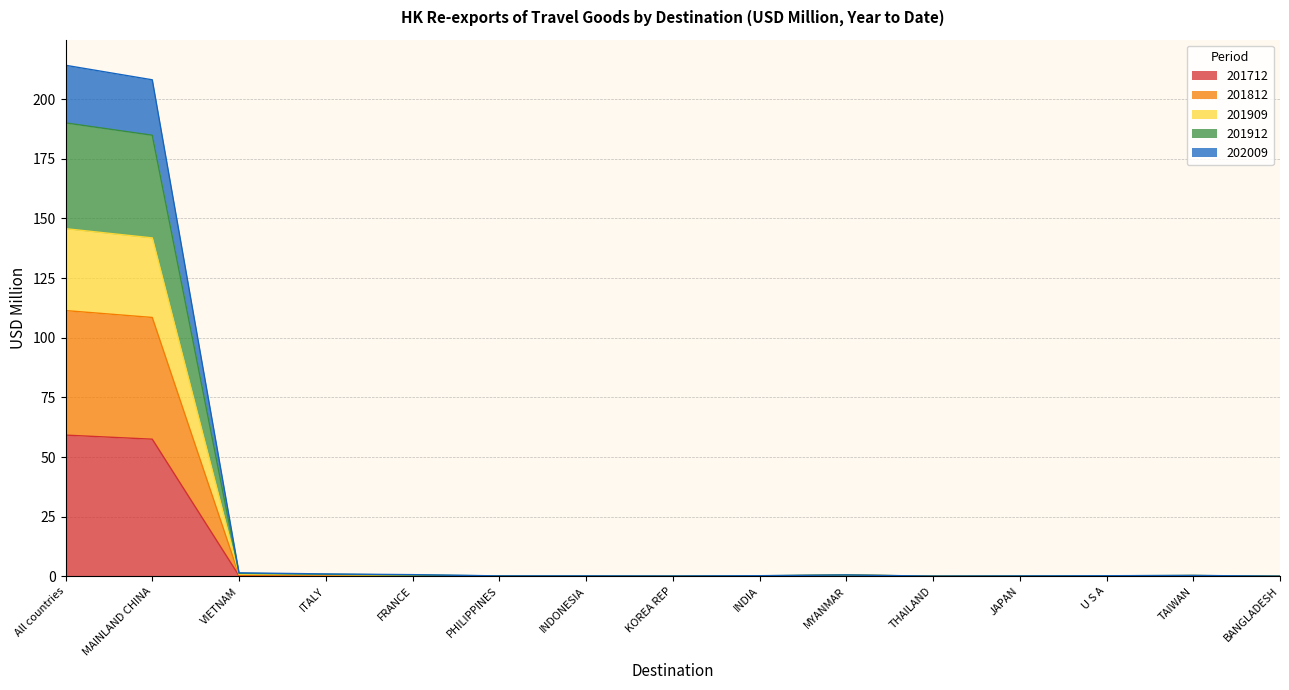

True or false: 201909 and 201712 cross at least once.

False